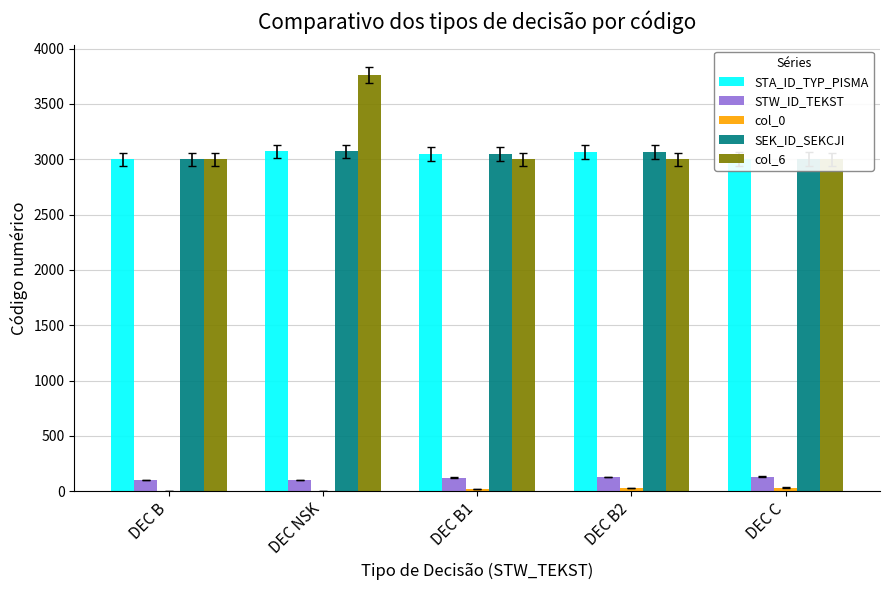

Count the number of data series in this chart.

5